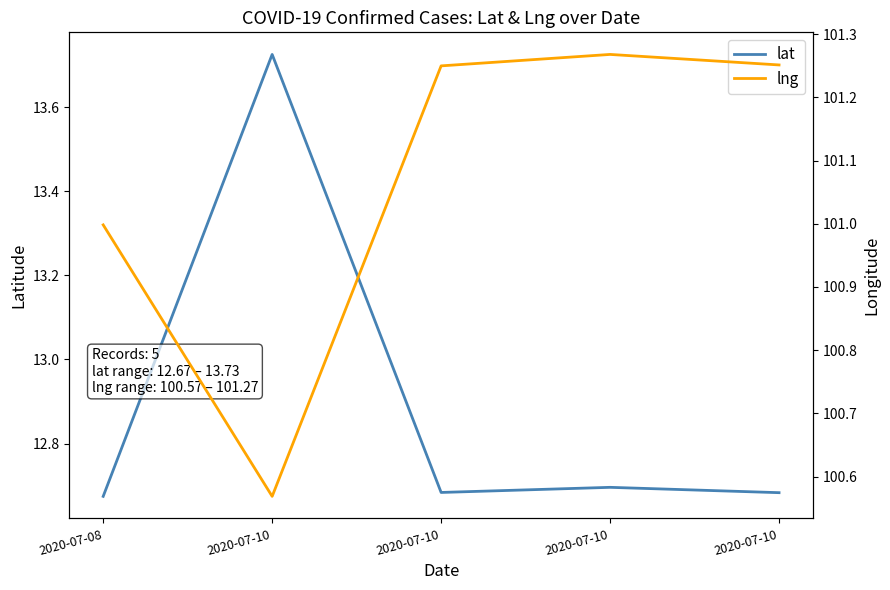

Which series has the widest spread of values?

lat